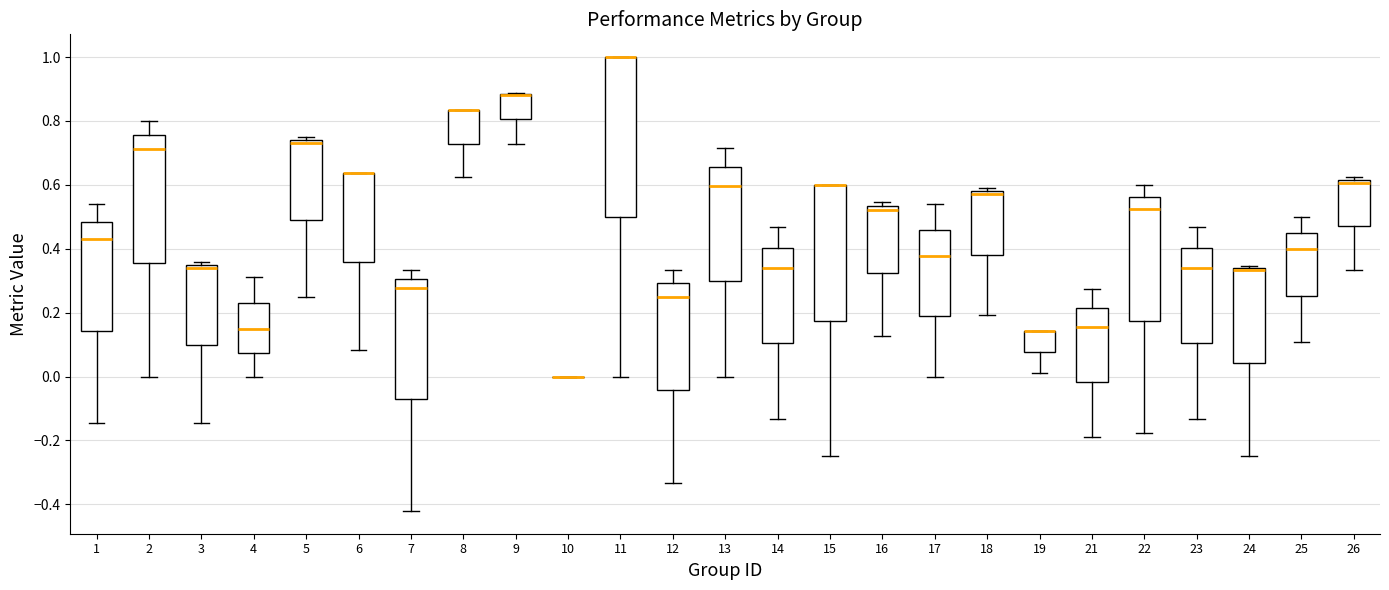

Reading left to right, read every box against the y-axis: the position of its median line, the range the box covers, and the ends of its whiskers. The values are not printed on the chart, so give them approximately, as read against the axis.

1: median 0.44, box 0.14 to 0.48, whiskers -0.14 to 0.54
2: median 0.72, box 0.36 to 0.76, whiskers 0.00 to 0.80
3: median 0.34 (just below the box's upper edge), box 0.10 to 0.34, whiskers -0.14 to 0.36
4: median 0.14, box 0.08 to 0.24, whiskers 0.00 to 0.32
5: median 0.74 (just below the box's upper edge), box 0.50 to 0.74, whiskers 0.26 to 0.76
6: median 0.64 (drawn on the box's upper edge), box 0.36 to 0.64, whiskers 0.08 to 0.64
7: median 0.28, box -0.08 to 0.30, whiskers -0.42 to 0.34
8: median 0.84 (drawn on the box's upper edge), box 0.72 to 0.84, whiskers 0.62 to 0.84
9: median 0.88 (drawn on the box's upper edge), box 0.80 to 0.88, whiskers 0.72 to 0.88
10: box collapsed to a line at 0.00, whiskers 0.00 to 0.00
11: median 1.00 (drawn on the box's upper edge), box 0.50 to 1.00, whiskers 0.00 to 1.00
12: median 0.26, box -0.04 to 0.30, whiskers -0.34 to 0.34
13: median 0.60, box 0.30 to 0.66, whiskers 0.00 to 0.72
14: median 0.34, box 0.10 to 0.40, whiskers -0.14 to 0.46
15: median 0.60 (drawn on the box's upper edge), box 0.18 to 0.60, whiskers -0.24 to 0.60
16: median 0.52, box 0.32 to 0.54, whiskers 0.12 to 0.54 (just above the box's upper edge)
17: median 0.38, box 0.18 to 0.46, whiskers 0.00 to 0.54
18: median 0.58 (just below the box's upper edge), box 0.38 to 0.58, whiskers 0.20 to 0.58 (just above the box's upper edge)
19: median 0.14 (drawn on the box's upper edge), box 0.08 to 0.14, whiskers 0.02 to 0.14
21: median 0.16, box -0.02 to 0.22, whiskers -0.18 to 0.28
22: median 0.52, box 0.18 to 0.56, whiskers -0.18 to 0.60
23: median 0.34, box 0.10 to 0.40, whiskers -0.14 to 0.46
24: median 0.34 (drawn on the box's upper edge), box 0.04 to 0.34, whiskers -0.24 to 0.34
25: median 0.40, box 0.26 to 0.44, whiskers 0.10 to 0.50
26: median 0.60, box 0.48 to 0.62, whiskers 0.34 to 0.62 (just above the box's upper edge)